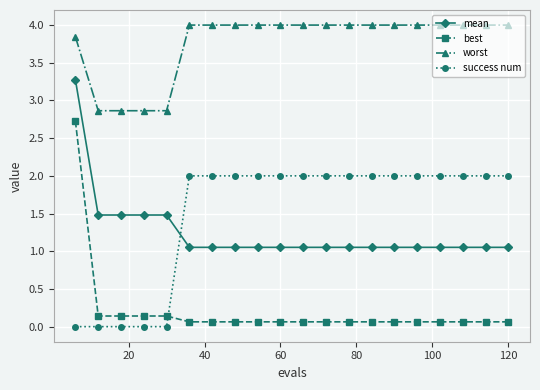

What is the value of the worst point at the 17th from the left?

4.0